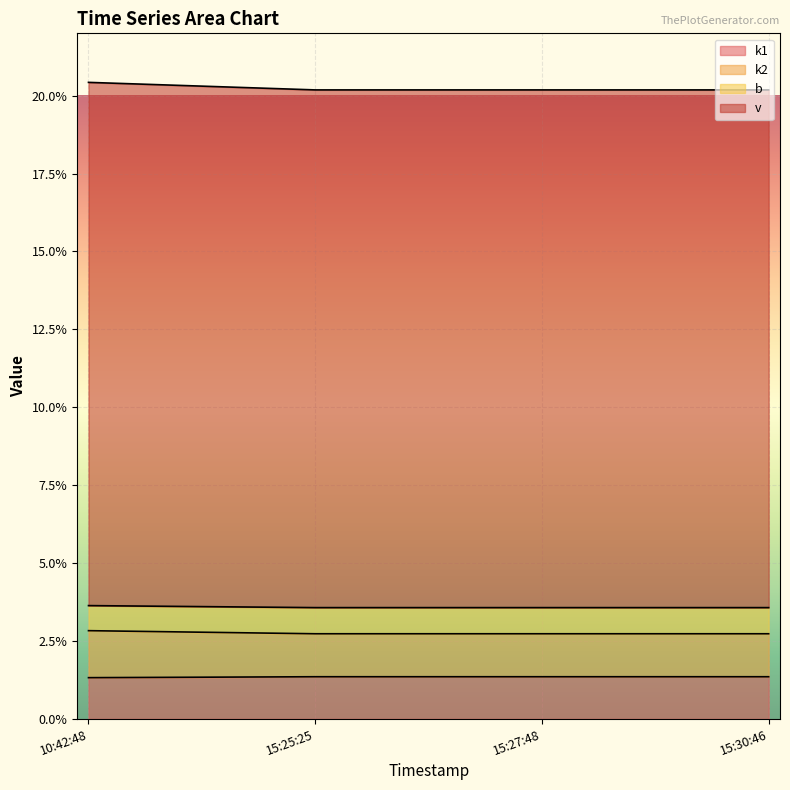

Does the chart display data point markers on the line(s)?

No